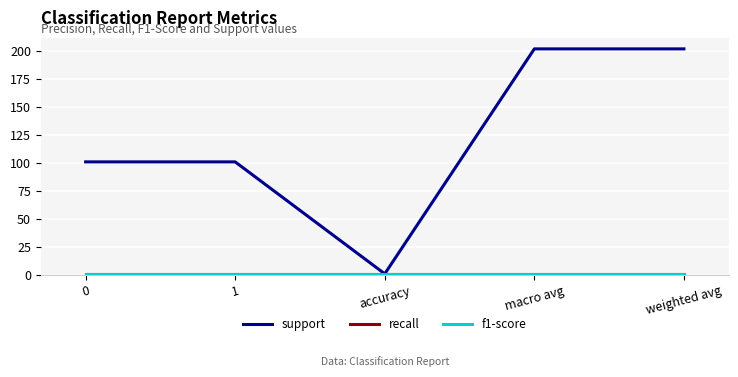

How many lines are shown in the chart?

3